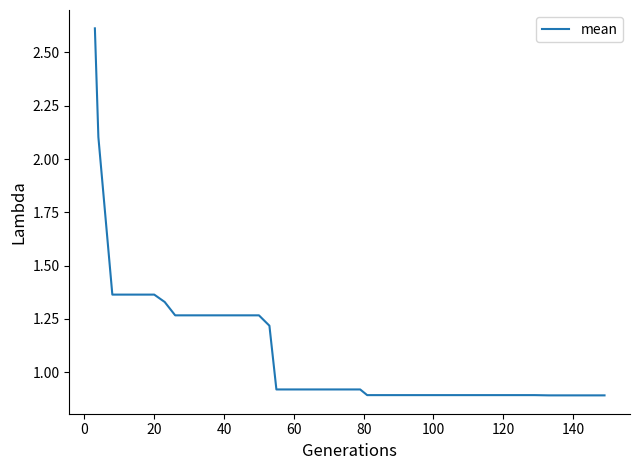

What is the maximum value shown in the chart?

2.6